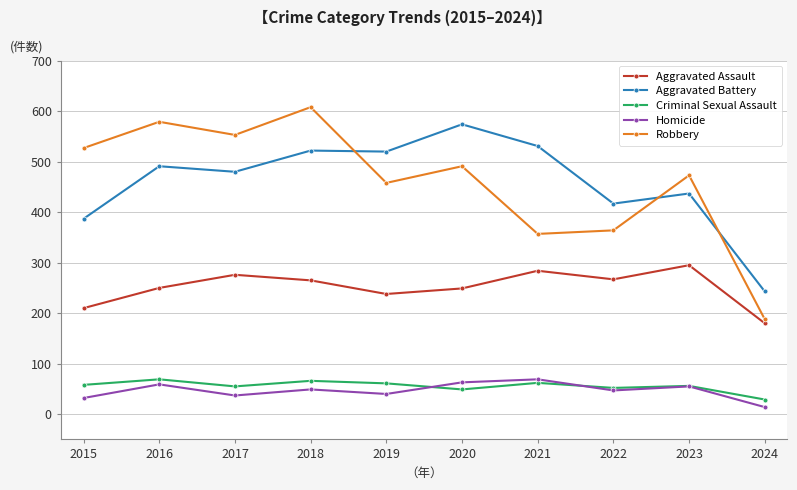

Which category has the highest value across all series?

2018